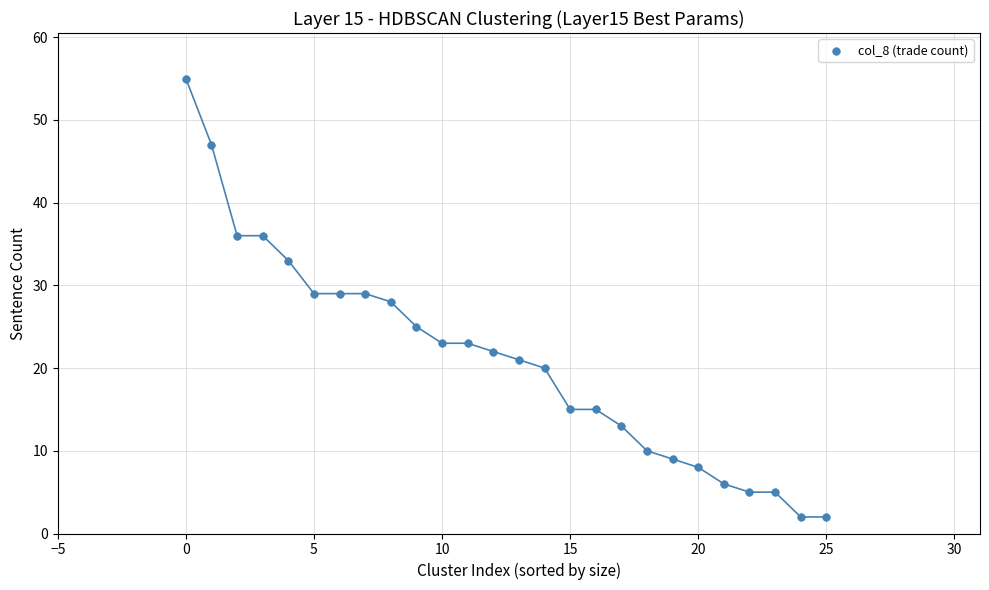

What is the range of Y values (max minus min)?

53